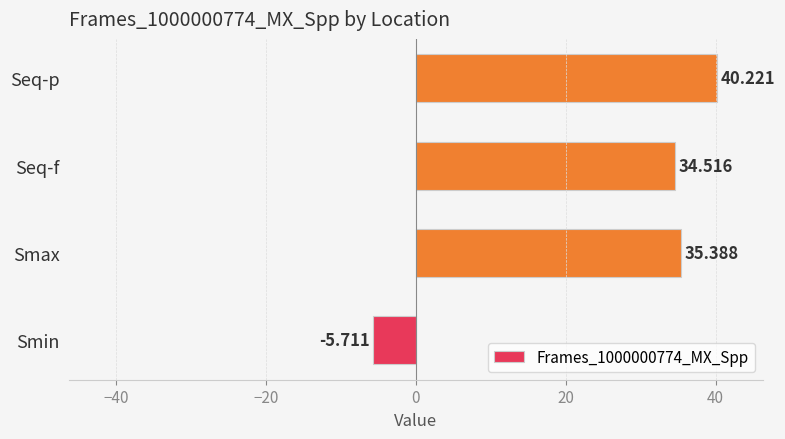

At which label is the value closest to 17?

Seq-f